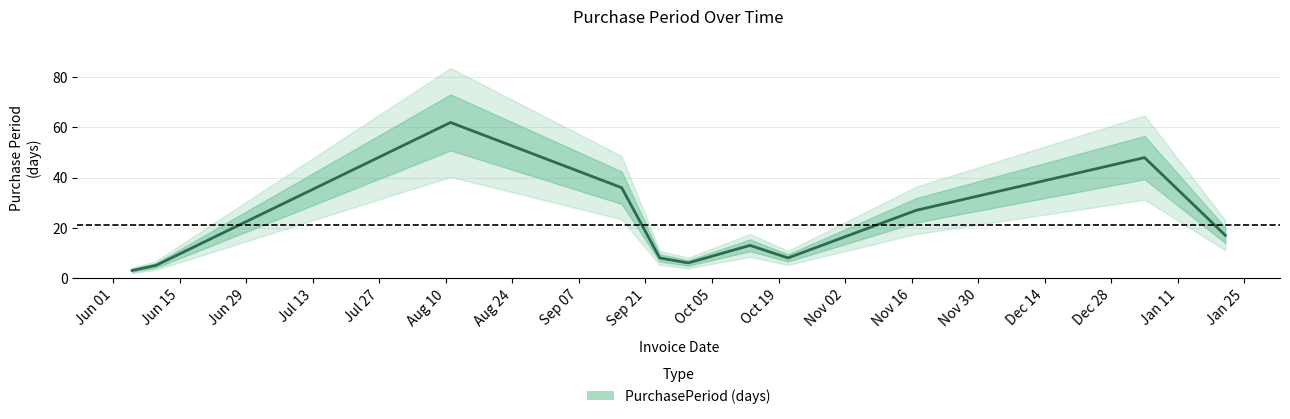

Rank the categories by value from highest to lowest.

2015-08-11, 2016-01-04, 2015-09-16, 2015-11-17, 2016-01-21, 2015-10-13, 2015-09-24, 2015-10-21, 2015-09-30, 2015-06-10, 2015-06-05